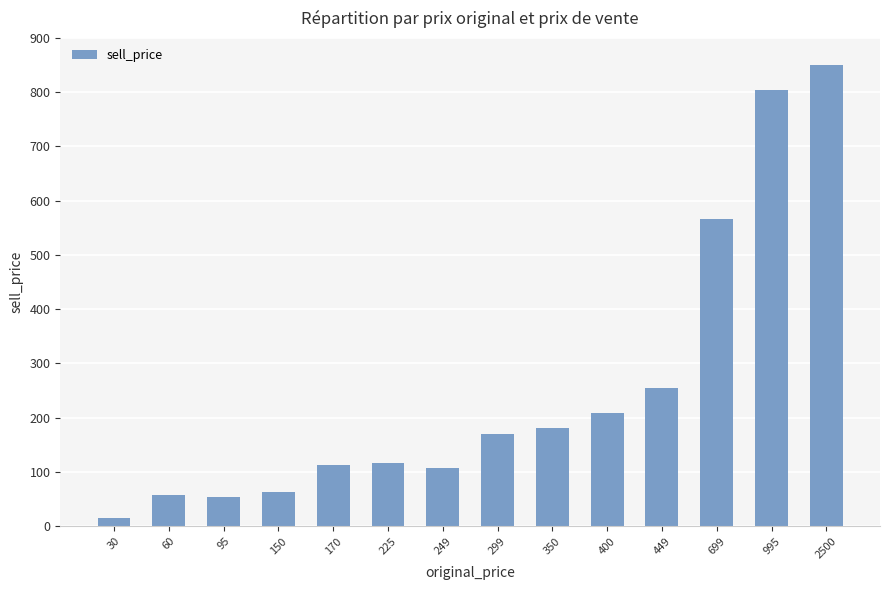

Which category has the lowest value across all series?

30